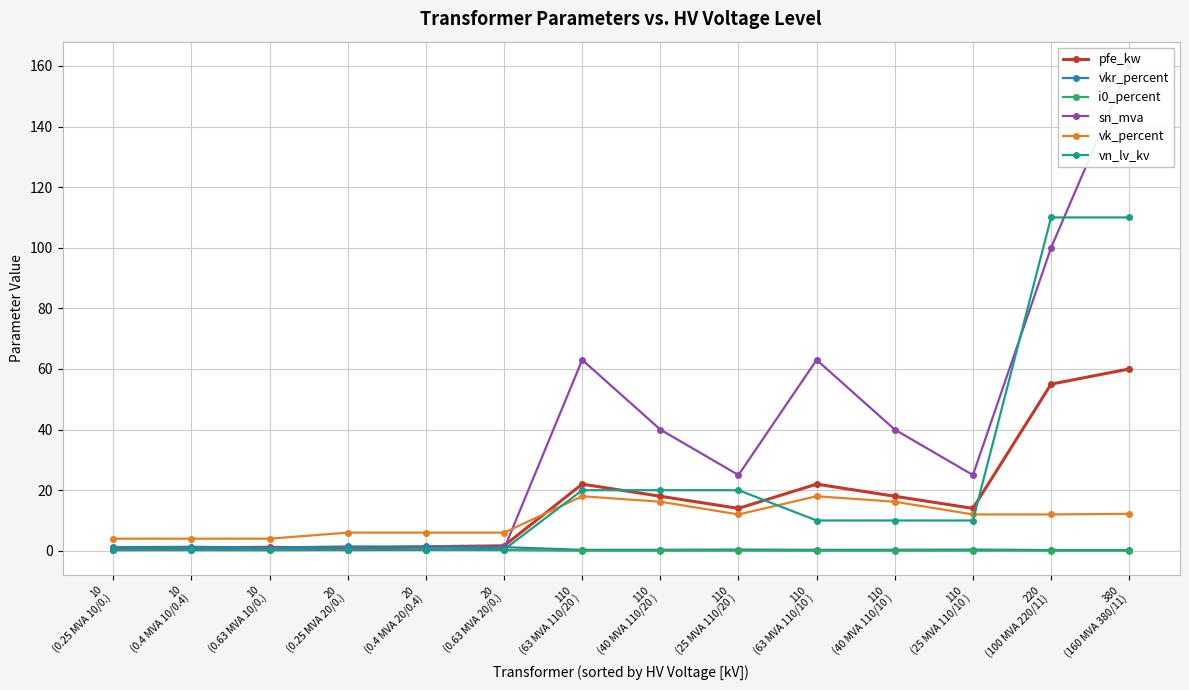

How many lines are shown in the chart?

6